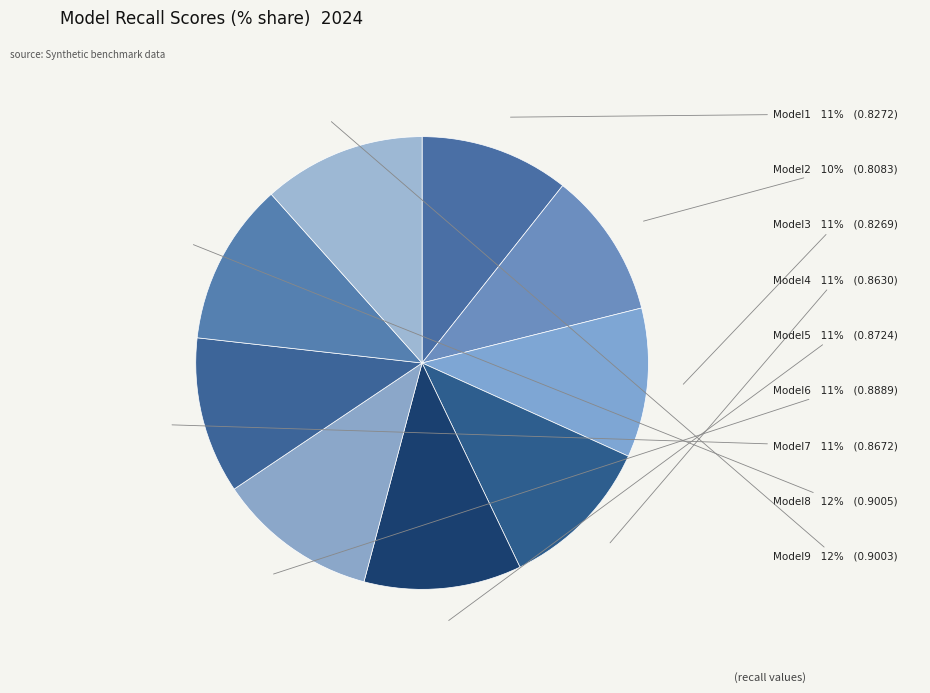

How many segments does this pie chart have?

9